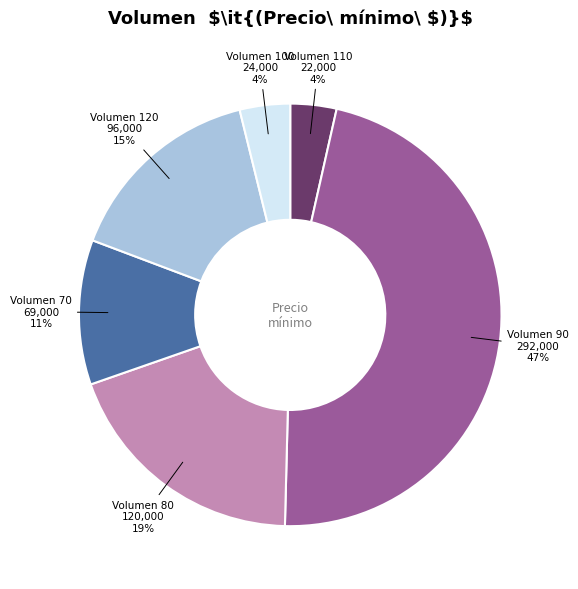

To the nearest percent, what is the average slice percentage?

17%